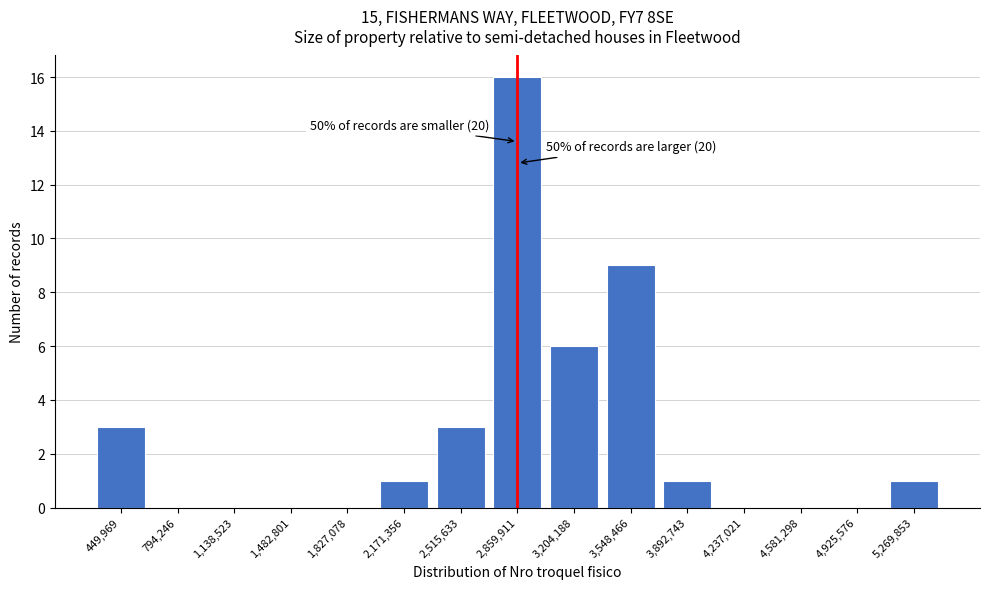

Reading left to right, list all the values displayed in this chart.

449,969=3	794,246=0	1,138,523=0	1,482,801=0	1,827,078=0	2,171,356=1	2,515,633=3	2,859,911=16	3,204,188=6	3,548,466=9	3,892,743=1	4,237,021=0	4,581,298=0	4,925,576=0	5,269,853=1